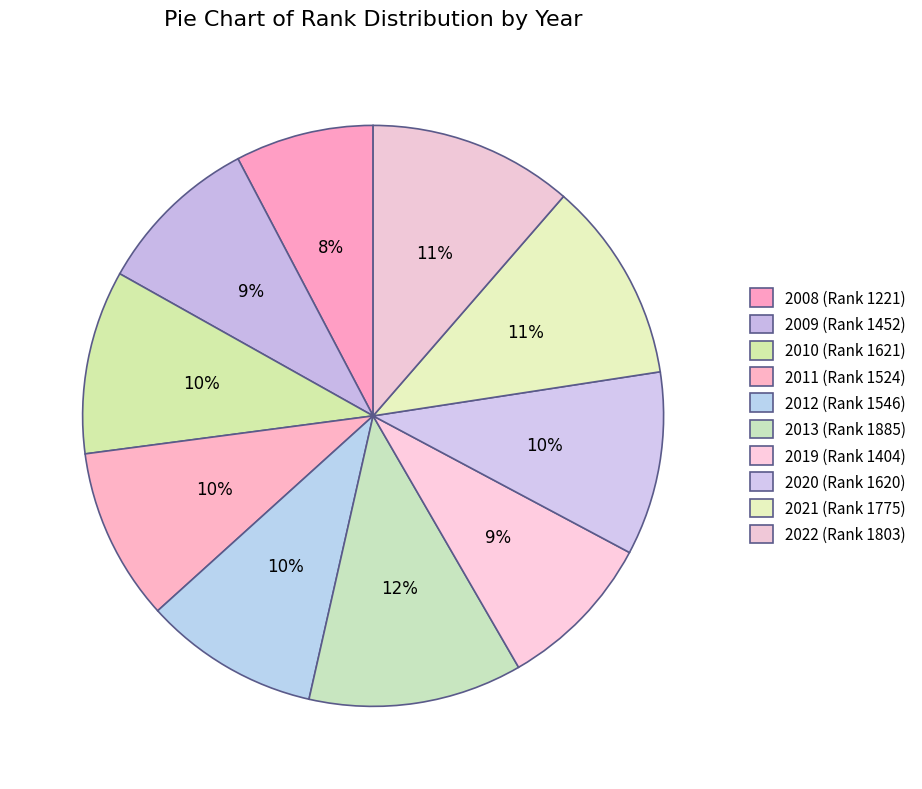

What is the smallest slice in the pie chart?

2008